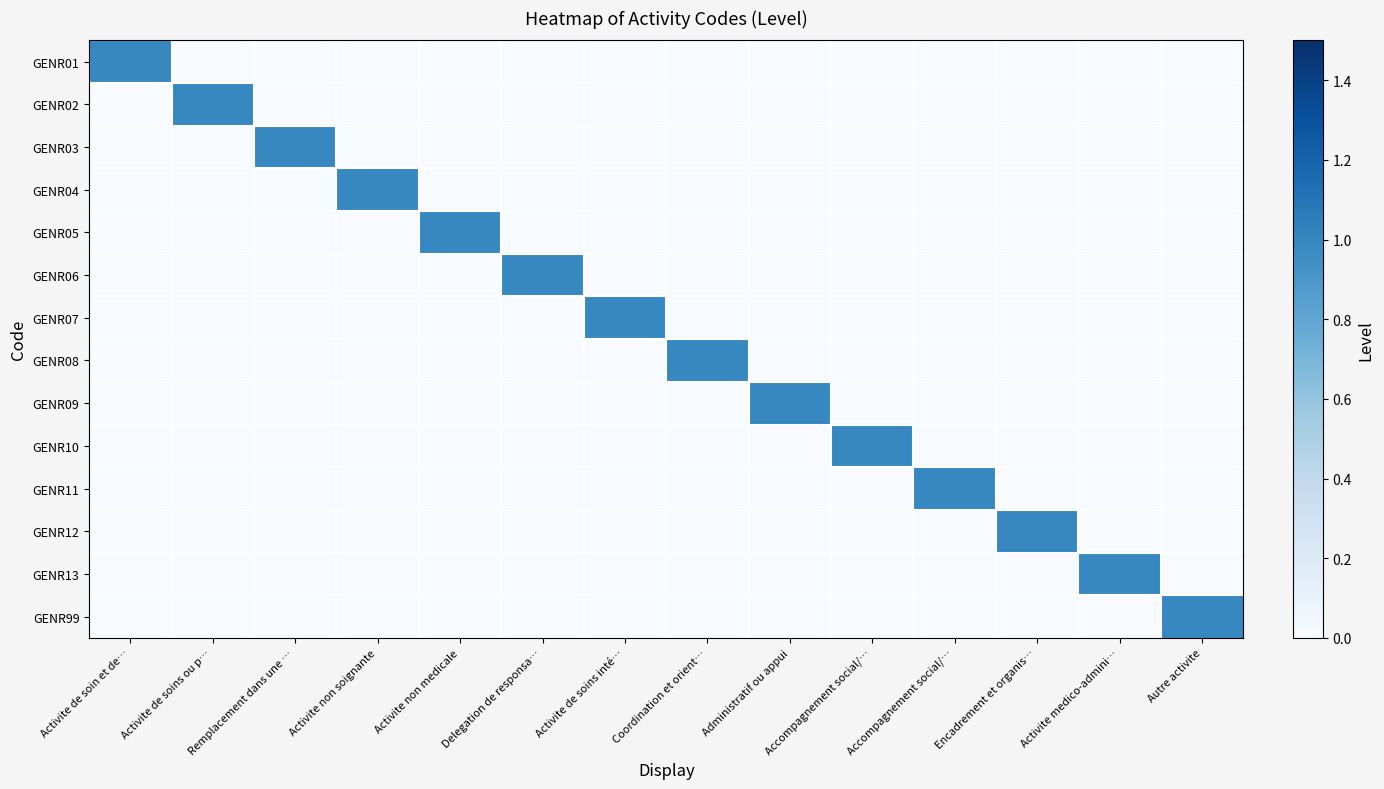

Which series has the widest spread of values?

GENR01